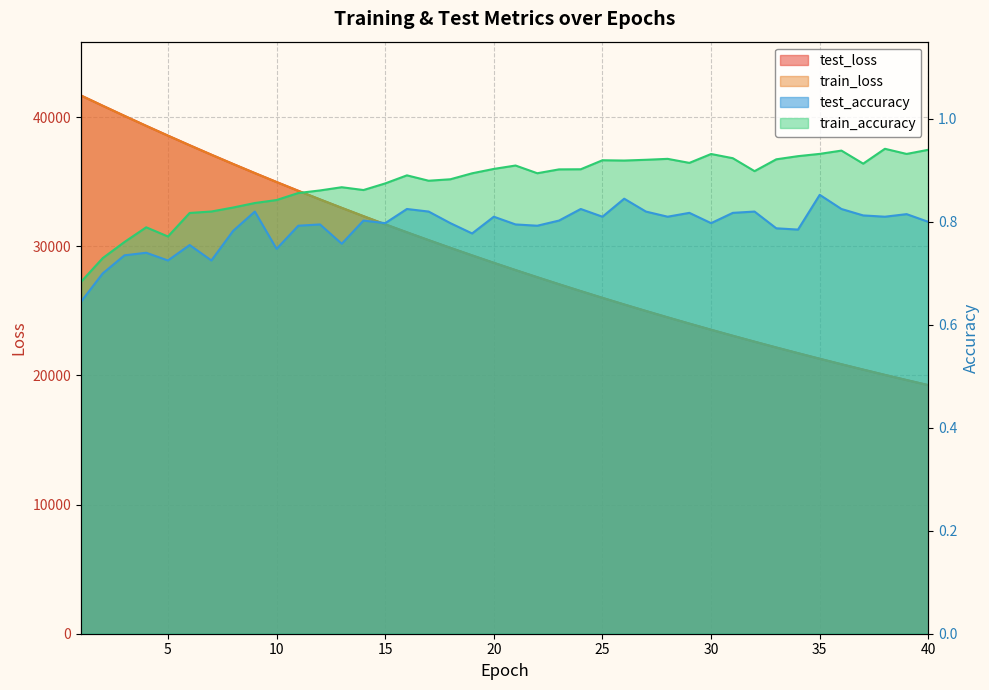

Reading left to right, transcribe all the data shown in this chart.

test_loss: 41669.3	40875.0	40091.7	39319.7	38563.1	37817.7	37085.9	36367.8	35662.4	34970.6	34290.5	33623.5	32970.1	32327.3	31696.5	31077.8	30470.5	29874.9	29289.9	28715.0	28151.8	27599.5	27056.9	26524.3	26001.9	25489.2	24986.6	24493.1	24008.7	23533.2	23067.3	22609.4	22160.4	21720.0	21286.9	20863.2	20447.3	20038.6	19637.9	19244.7
train_loss: 41666.5	40873.3	40089.9	39317.8	38561.2	37814.9	37083.6	36365.2	35660.5	34968.4	34288.9	33622.2	32967.6	32325.1	31694.6	31075.5	30468.4	29872.5	29287.6	28713.4	28150.1	27597.7	27055.1	26522.9	26000.3	25487.8	24984.9	24491.3	24007.1	23531.7	23065.4	22608.2	22159.0	21718.3	21286.0	20861.8	20445.8	20037.2	19636.6	19243.3
test_accuracy: 0.6	0.7	0.7	0.7	0.7	0.8	0.7	0.8	0.8	0.7	0.8	0.8	0.8	0.8	0.8	0.8	0.8	0.8	0.8	0.8	0.8	0.8	0.8	0.8	0.8	0.8	0.8	0.8	0.8	0.8	0.8	0.8	0.8	0.8	0.9	0.8	0.8	0.8	0.8	0.8
train_accuracy: 0.7	0.7	0.8	0.8	0.8	0.8	0.8	0.8	0.8	0.8	0.9	0.9	0.9	0.9	0.9	0.9	0.9	0.9	0.9	0.9	0.9	0.9	0.9	0.9	0.9	0.9	0.9	0.9	0.9	0.9	0.9	0.9	0.9	0.9	0.9	0.9	0.9	0.9	0.9	0.9